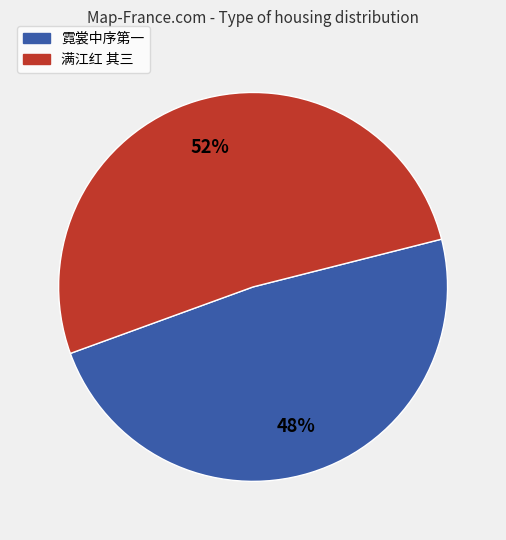

Does any single category account for the majority?

Yes